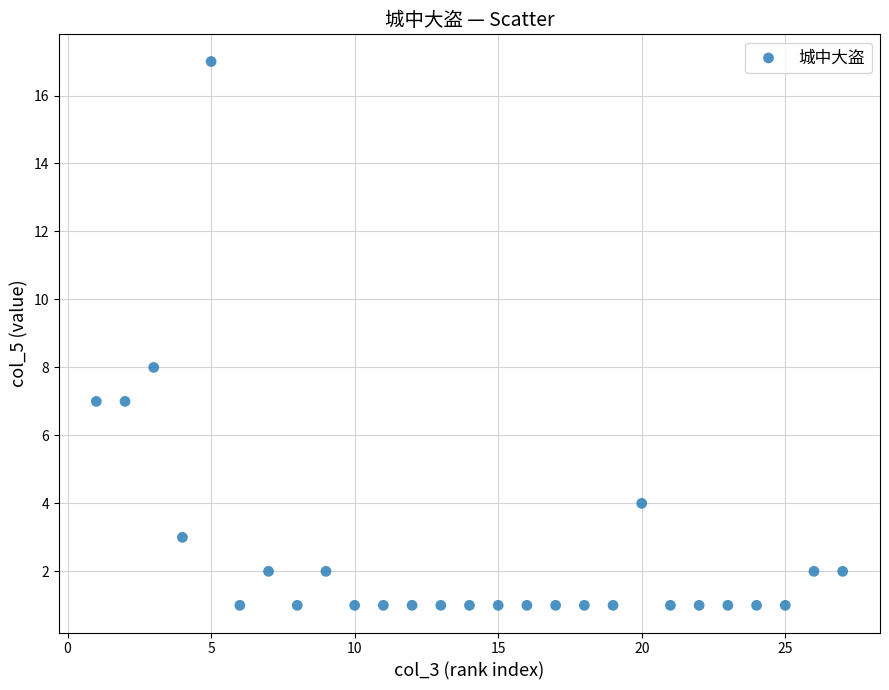

What Y value in the scatter plot is closest to 9?

8